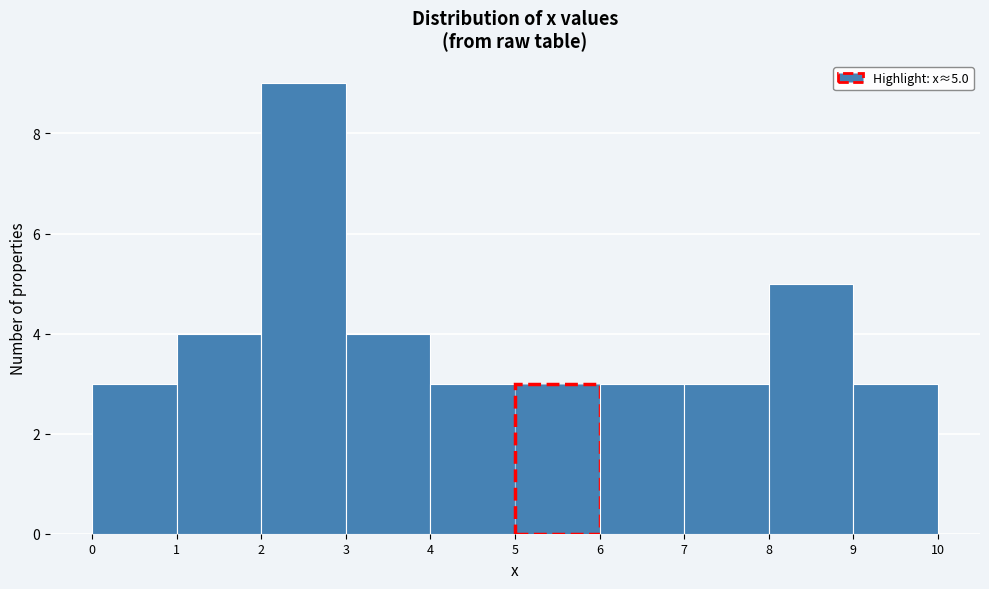

Over which range of the x-axis is the bar tallest?

2 to 3